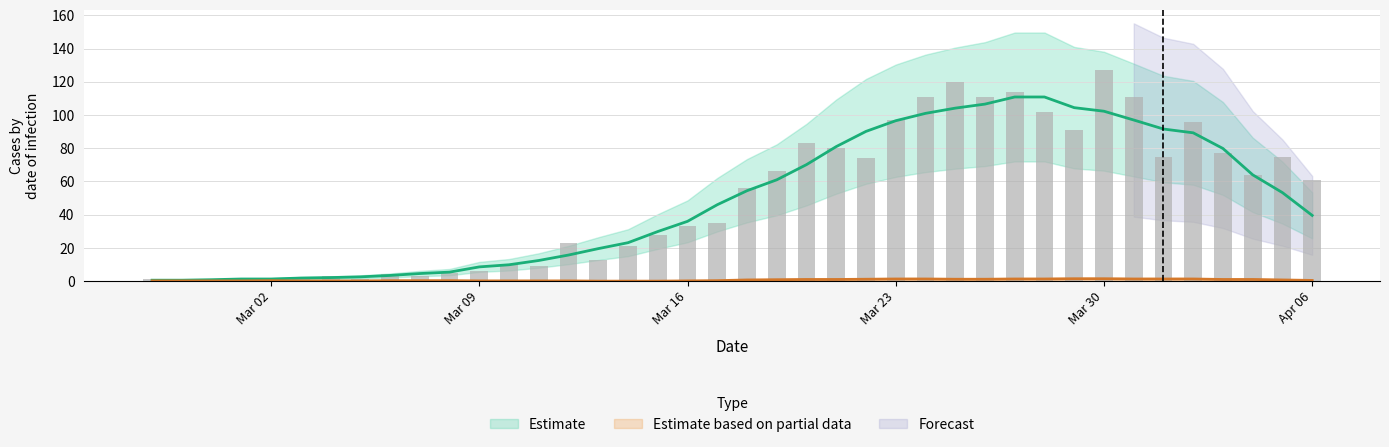

At which category does the chart reach its minimum across all series?

2020-02-28